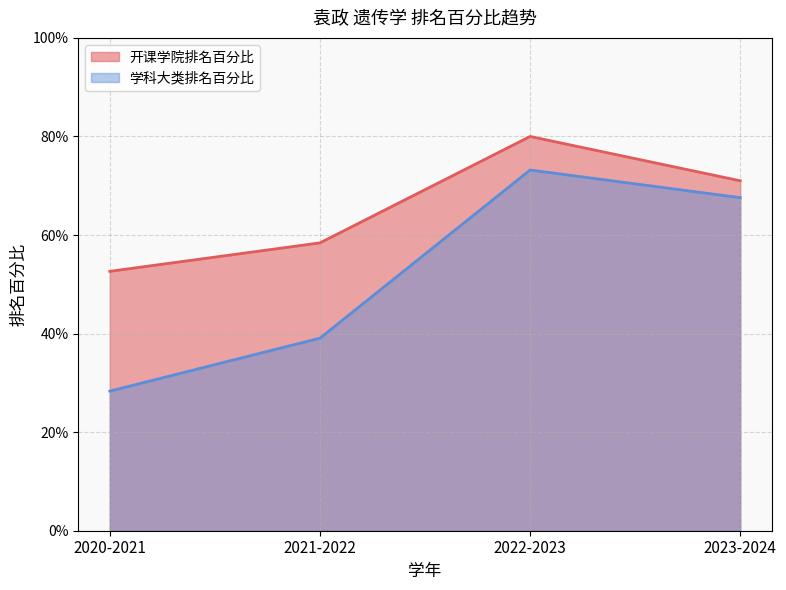

True or false: 学科大类排名百分比 and 开课学院排名百分比 cross at least once.

False